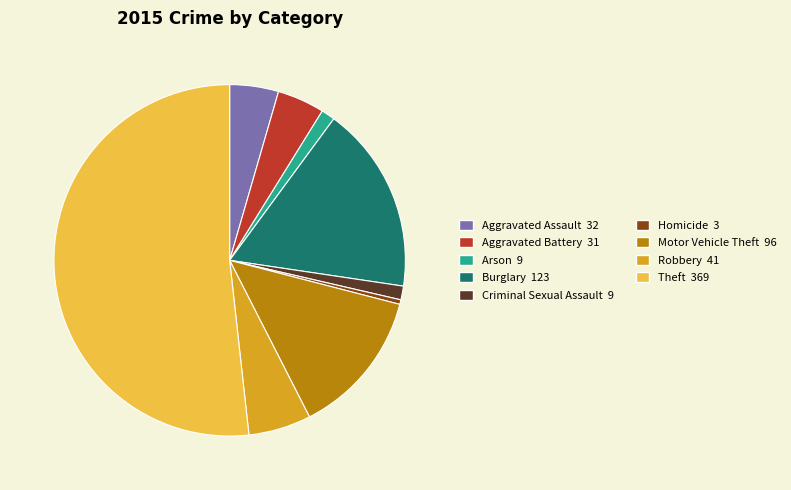

Which slice is the largest?

Theft